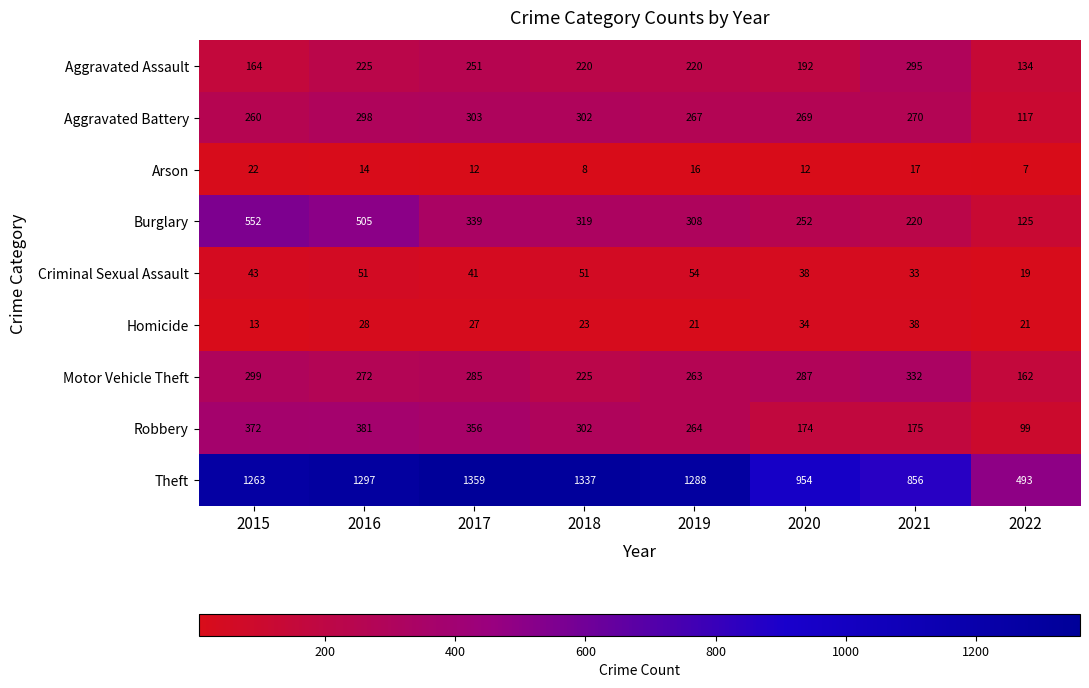

How many data points does each series have?

8